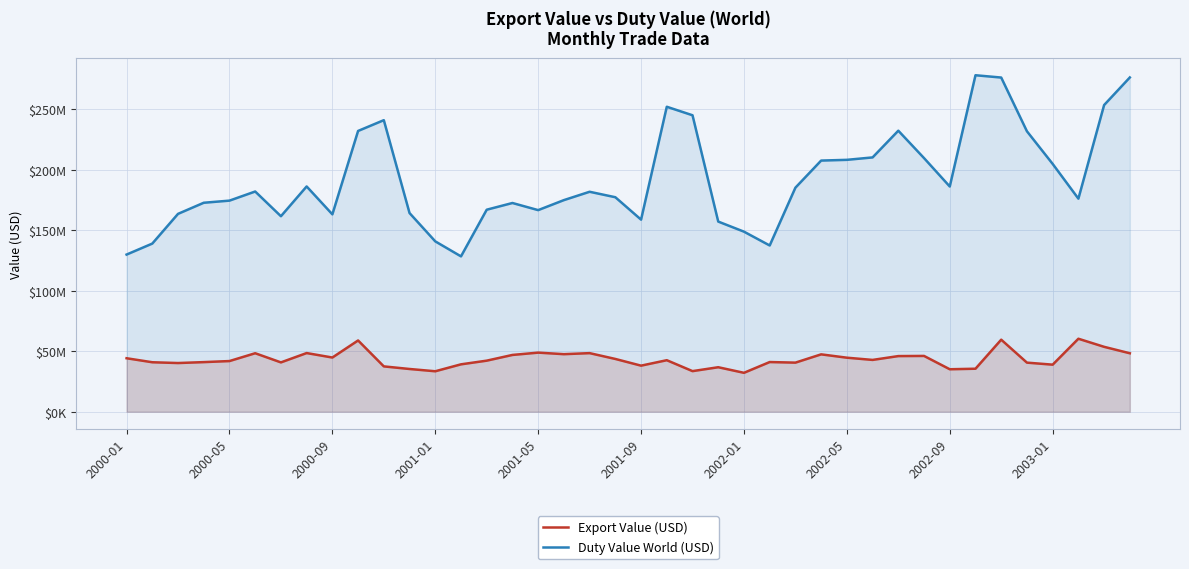

List the labels in order of Duty Value World (USD) value, largest first.

33, 39, 34, 38, 21, 22, 10, 30, 2003-01, 35, 29, 31, 28, 27, 36, 2002-05, 32, 26, 2001-09, 18, 19, 37, 17, 2001-05, 2001-01, 15, 14, 16, 11, 2000-09, 2002-09, 2002-01, 20, 23, 24, 12, 2000-05, 25, 2000-01, 13